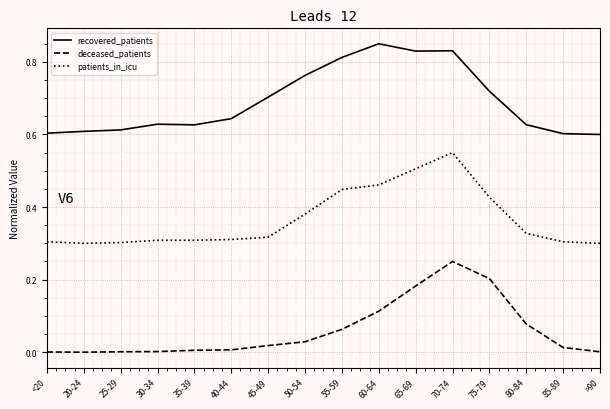

How many lines are shown in the chart?

3